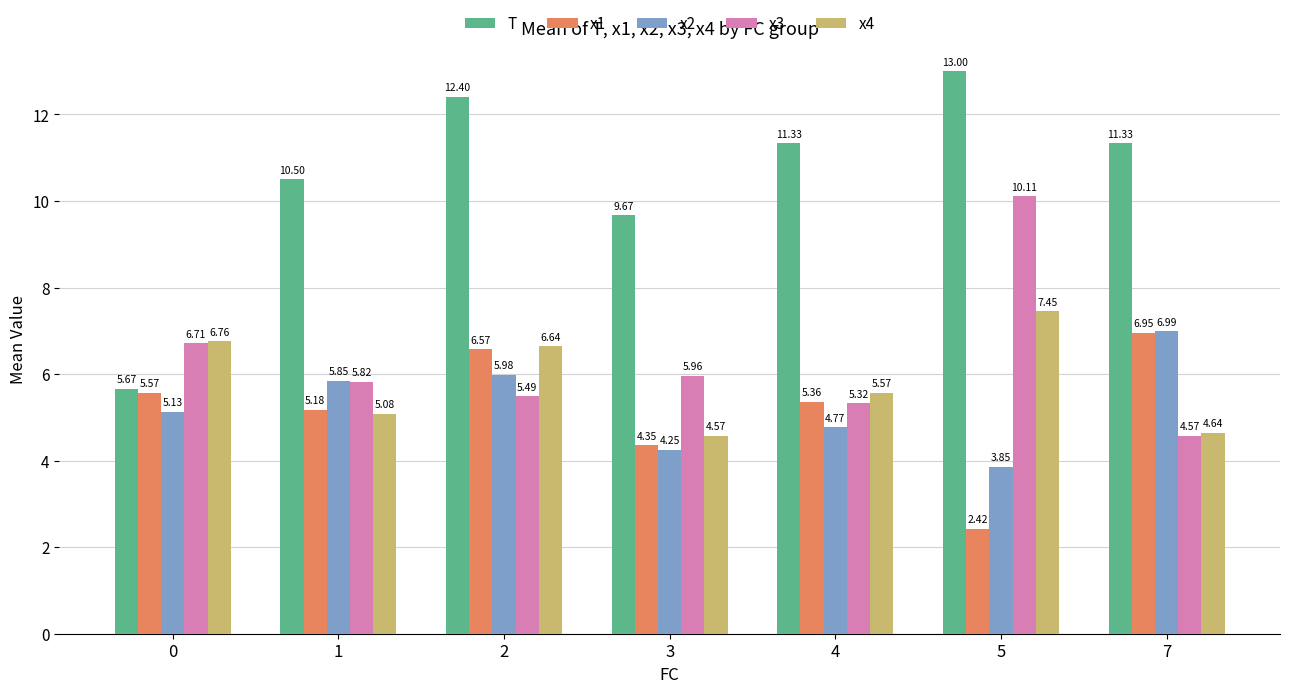

Which series changed the most between 3 and 5?

x3